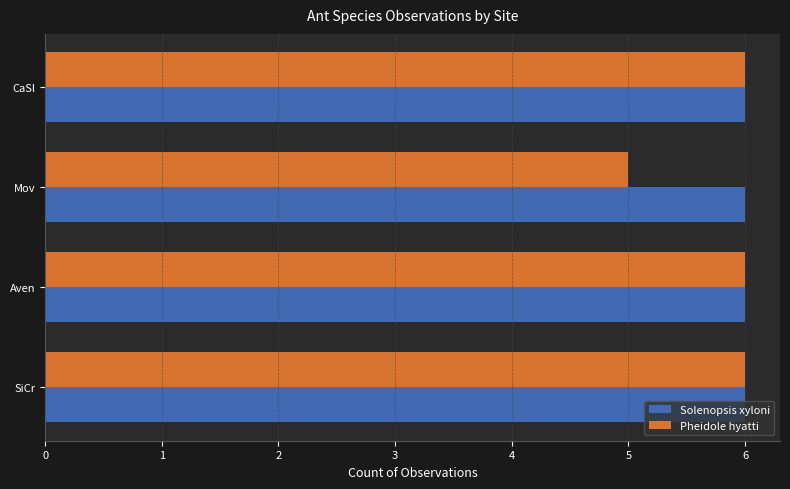

How many series are shown in this chart?

2